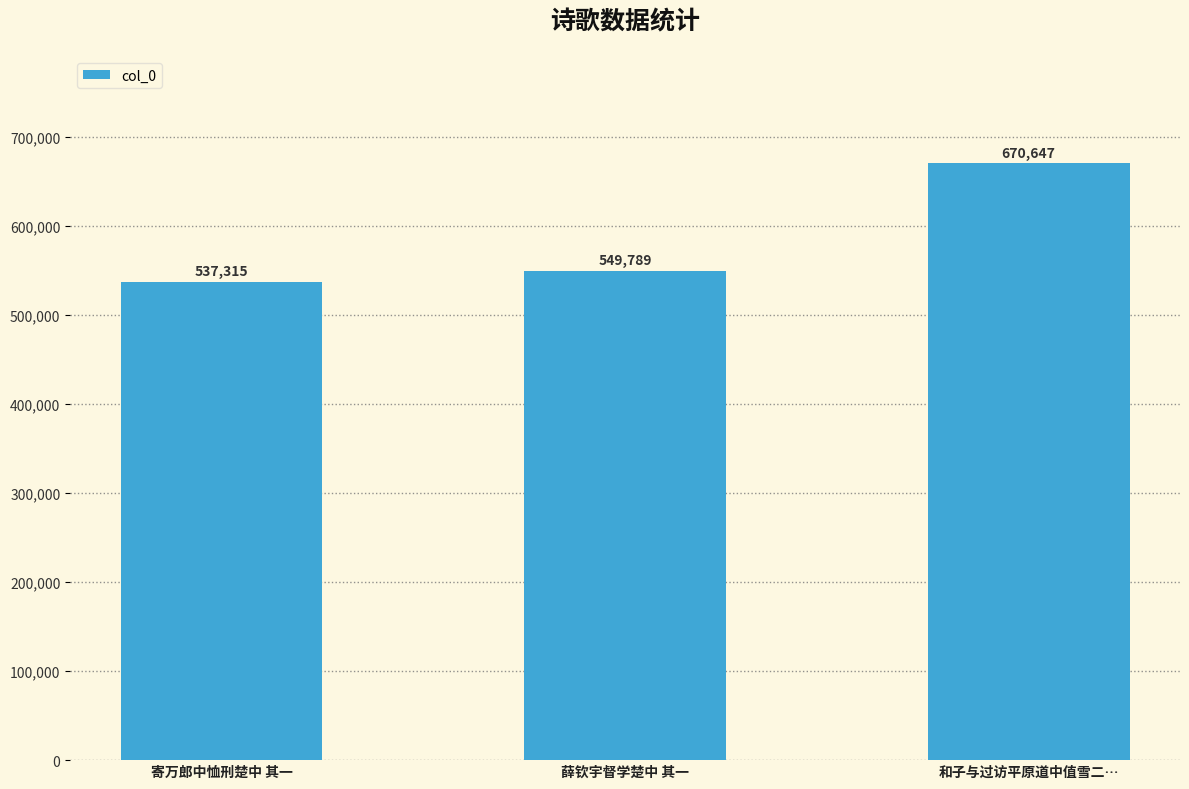

Reading left to right, list all the values displayed in this chart.

537315	549789	670647